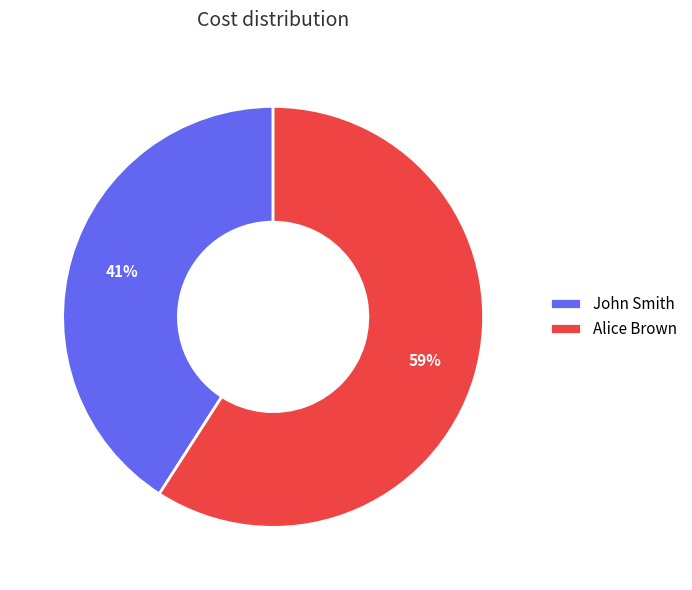

Which slice is the largest?

Alice Brown